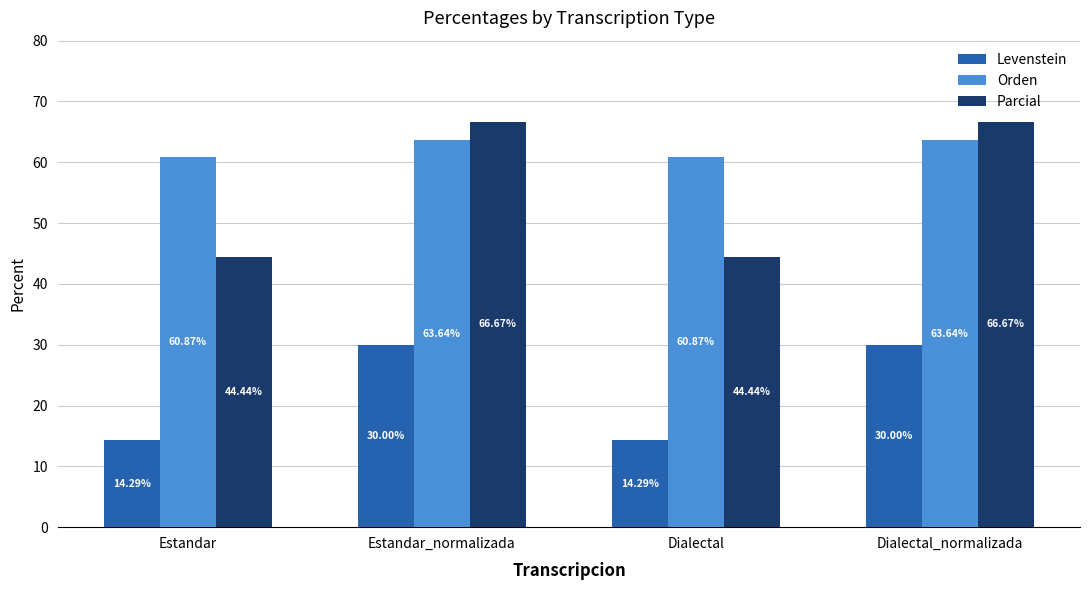

What is the sum of all Parcial values?

222.2